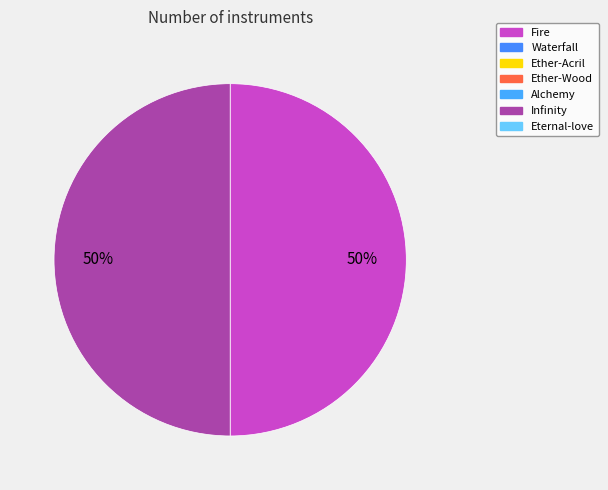

To the nearest percent, what is the average slice percentage?

50%